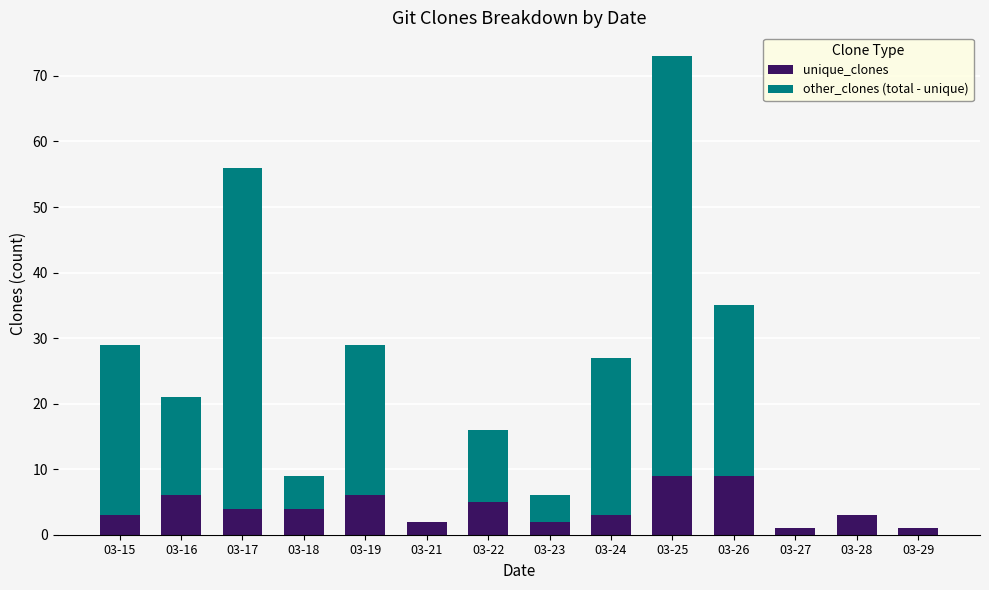

Are the bars horizontal?

No